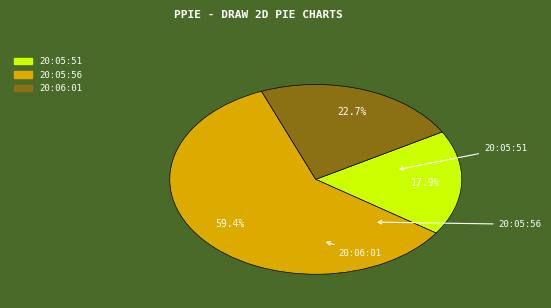

Rank the categories by value from lowest to highest.

20:05:51, 20:06:01, 20:05:56